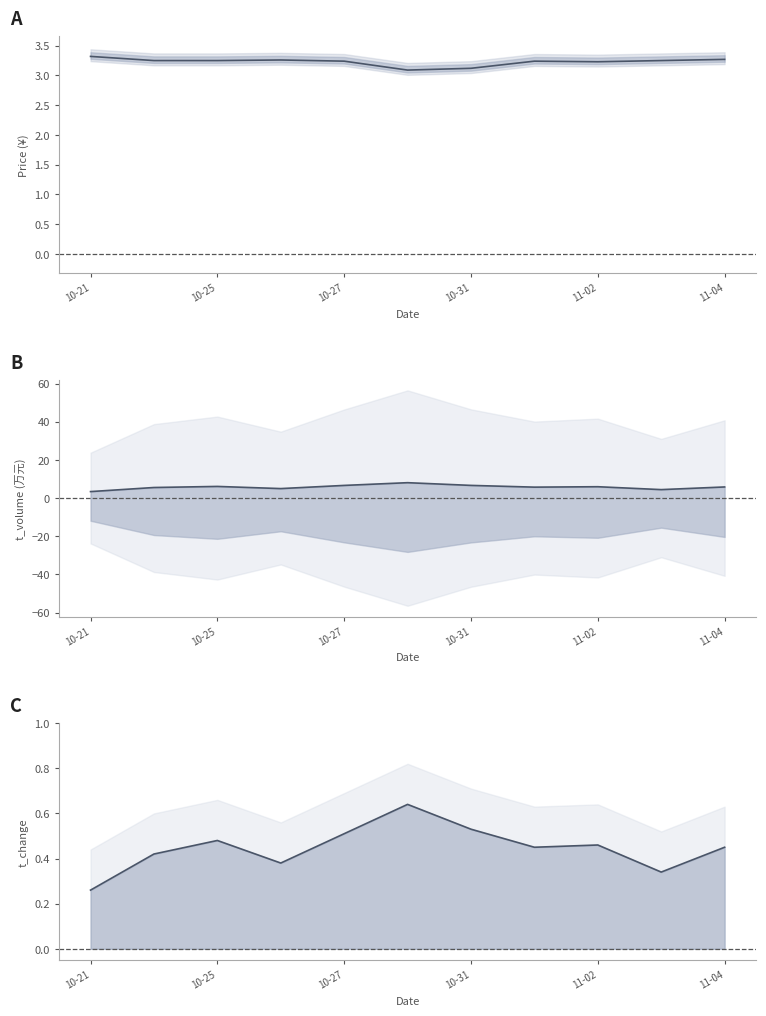

True or false: price and t_volume intersect in this chart.

False